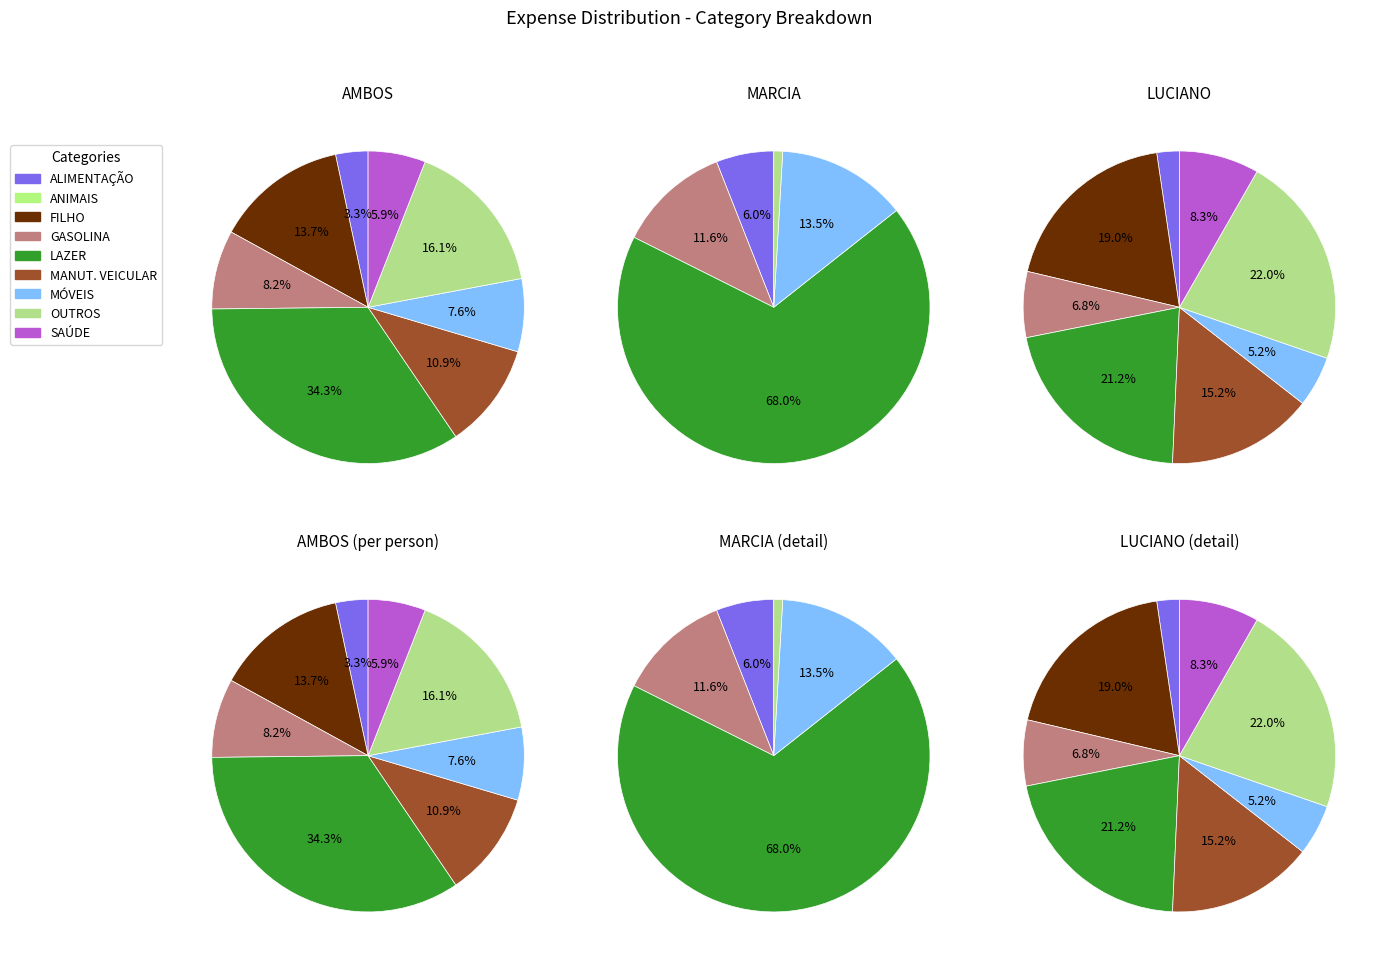

Between 5 and 6, which series saw the biggest shift?

LUCIANO